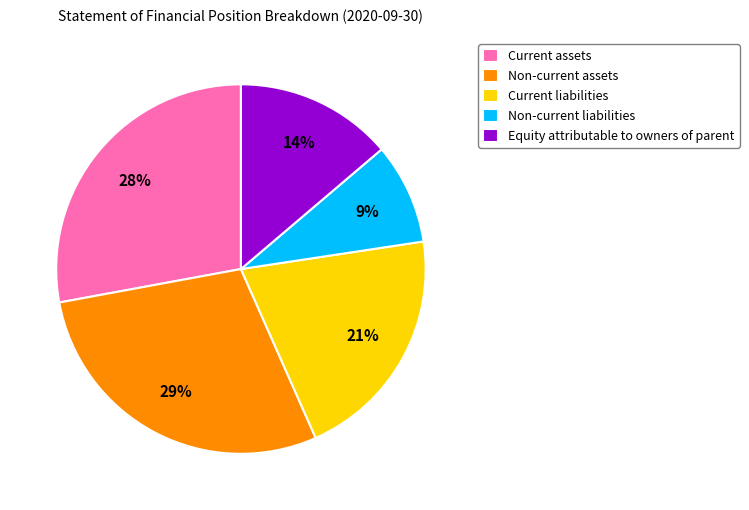

What is the largest slice in the pie chart?

Non-current assets